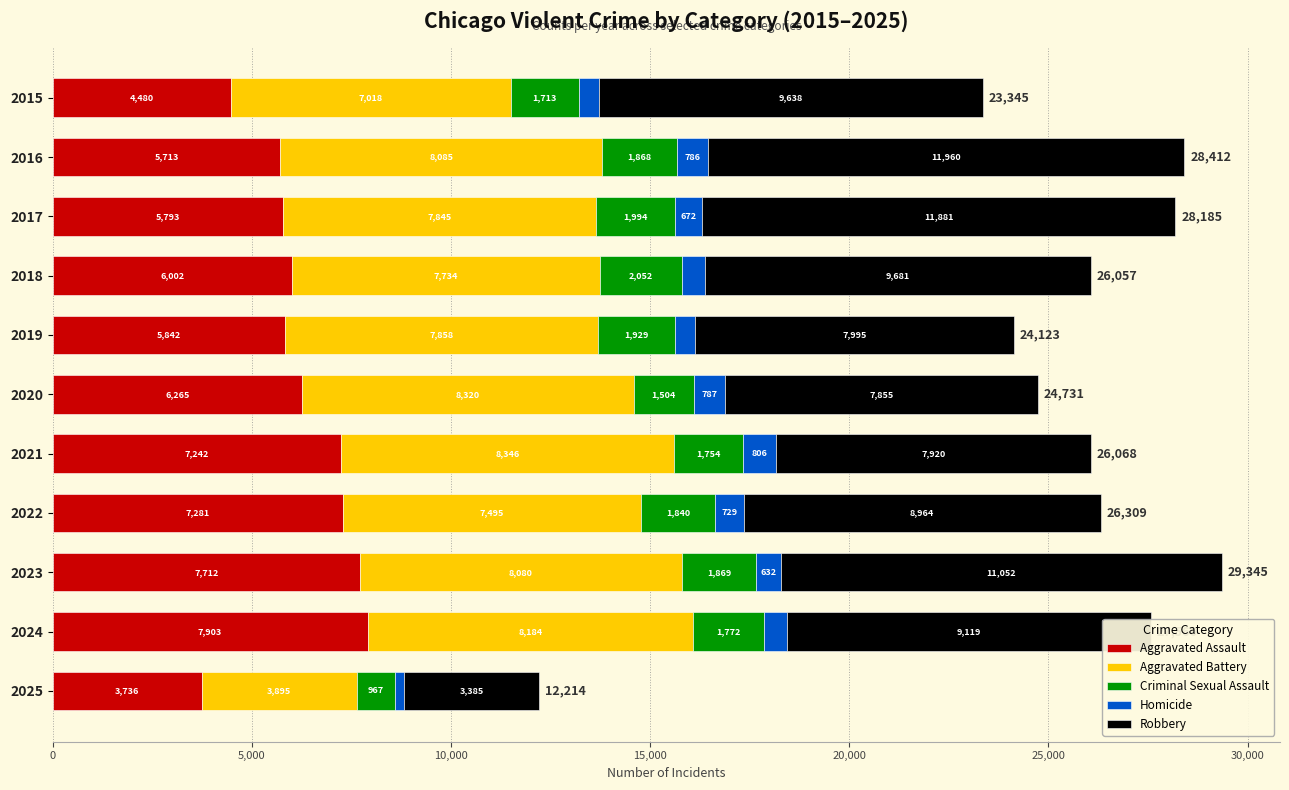

What is the total value across all series at 2022?

26309